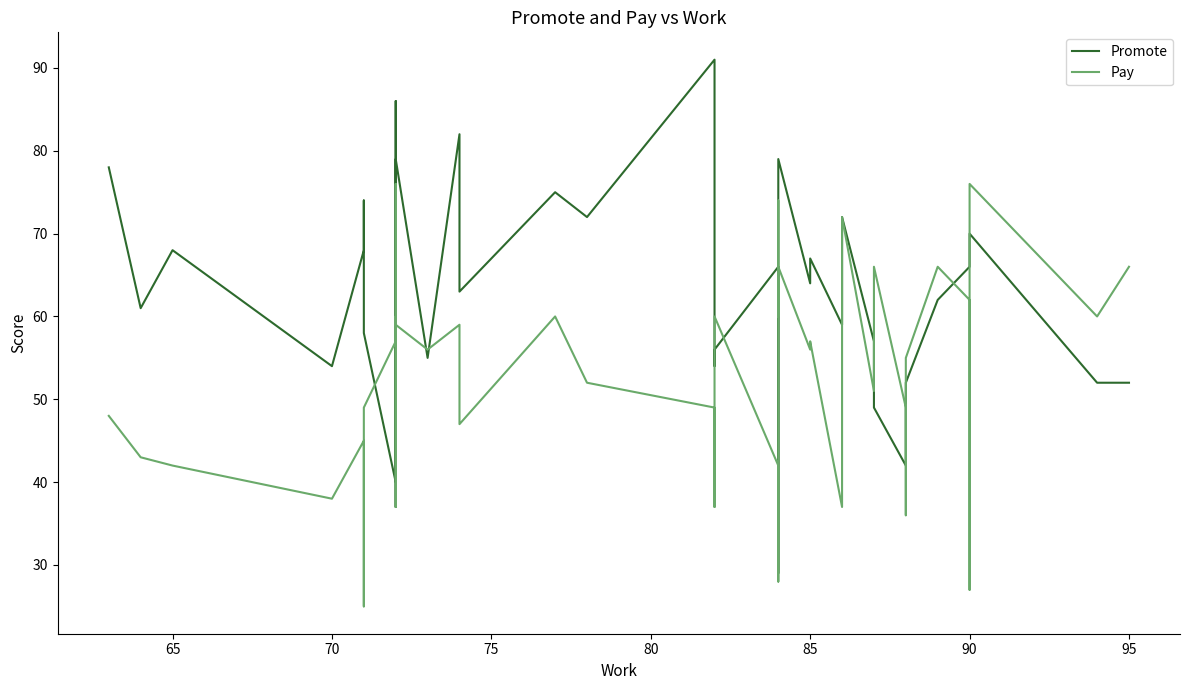

Reading right to left, transcribe all the data shown in this chart.

Promote: 52	52	70	67	66	62	52	47	42	49	57	72	59	67	64	79	29	37	62	66	56	54	91	72	75	63	82	55	79	37	86	45	40	58	74	68	54	68	61	78
Pay: 66	60	76	27	62	66	55	36	49	66	51	72	37	57	56	66	60	74	28	42	60	37	49	52	60	47	59	56	59	76	37	60	57	49	25	45	38	42	43	48